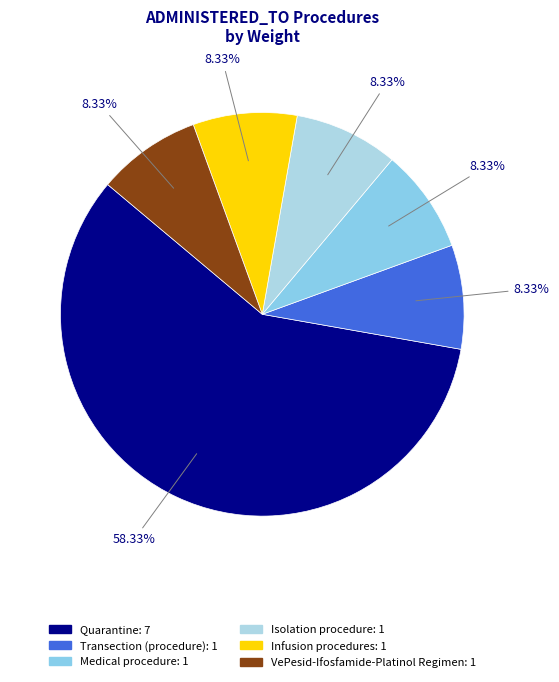

What portion of the pie excludes Infusion procedures?

91.7%